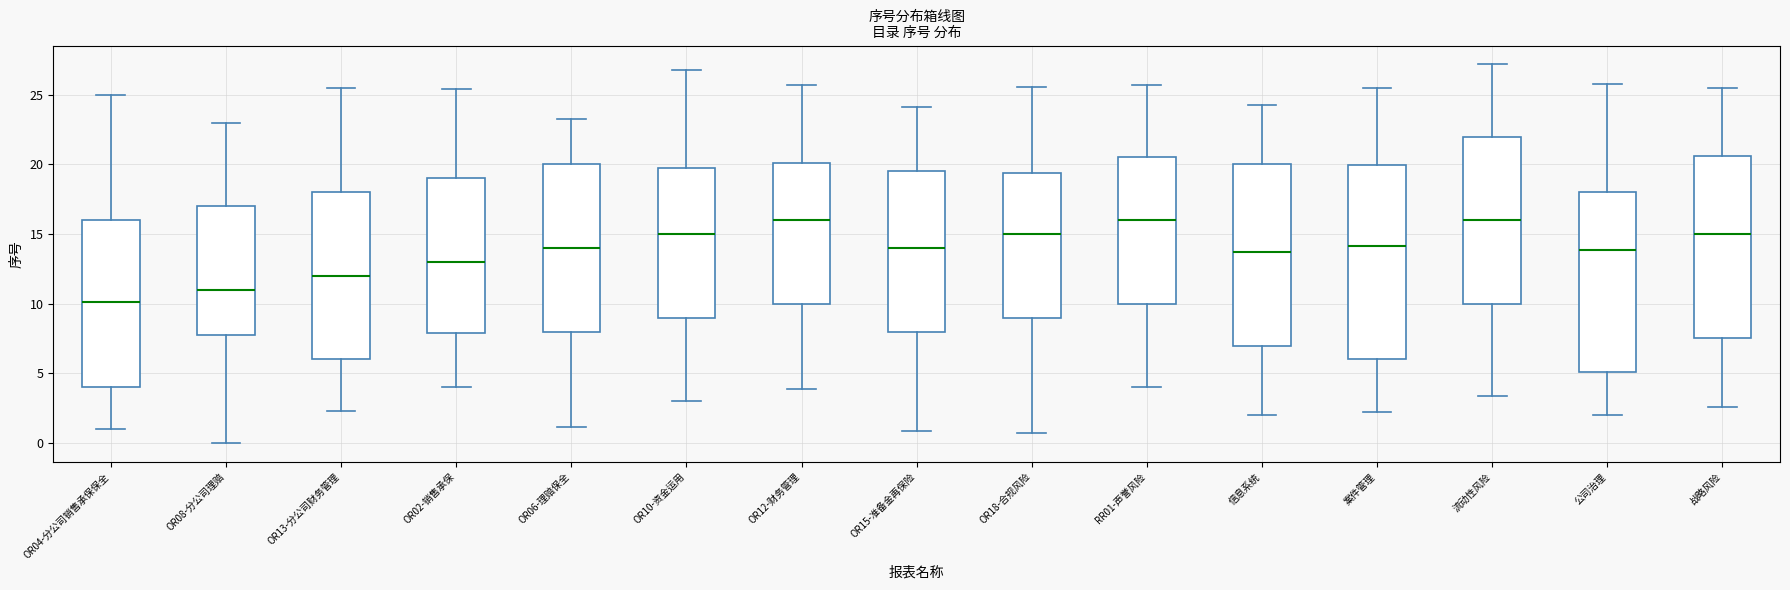

Which box has the lowest median line?

OR04-分公司销售承保保全